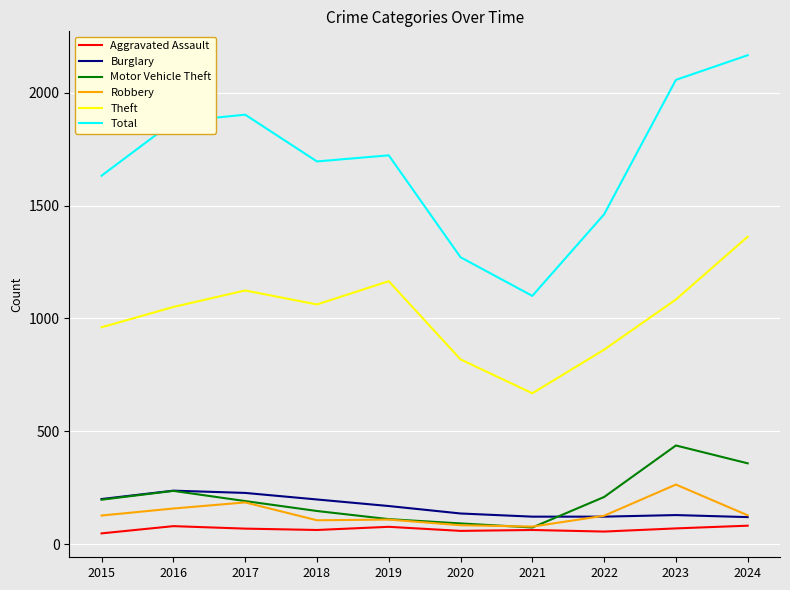

Which series has the largest range (max minus min)?

Total